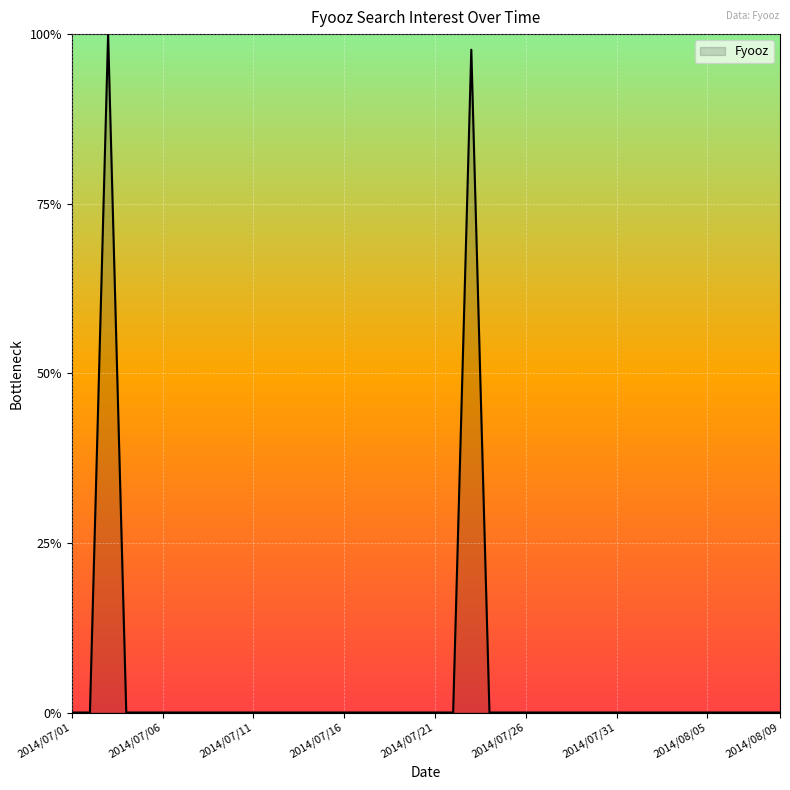

What is the maximum value shown in the chart?

100.0